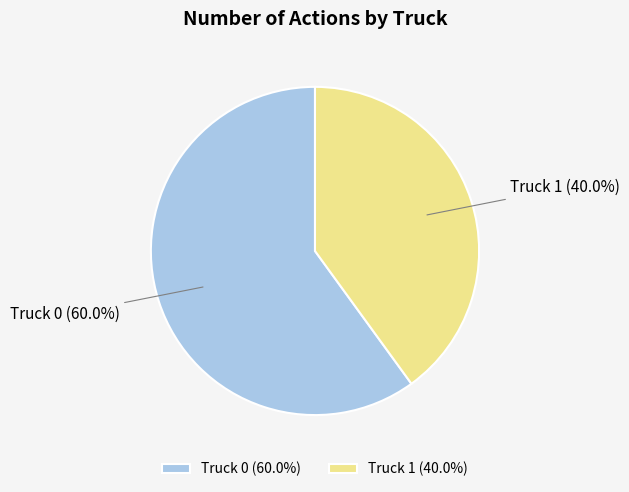

How many slices are in this pie chart?

2